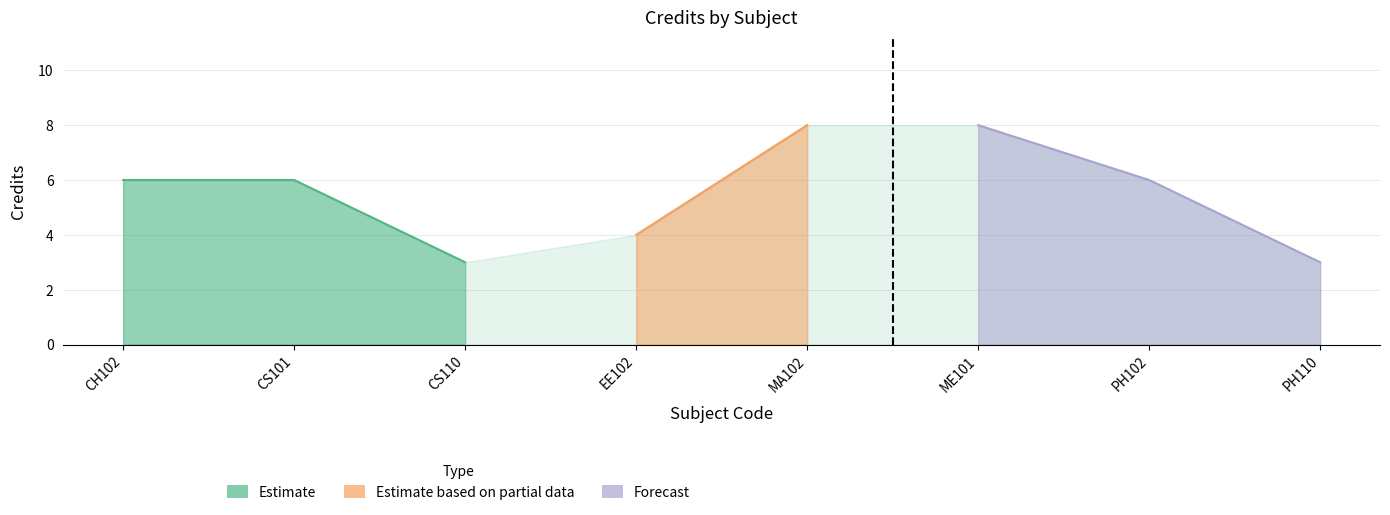

How many points are lower than both their immediate neighbors (excluding endpoints)?

1